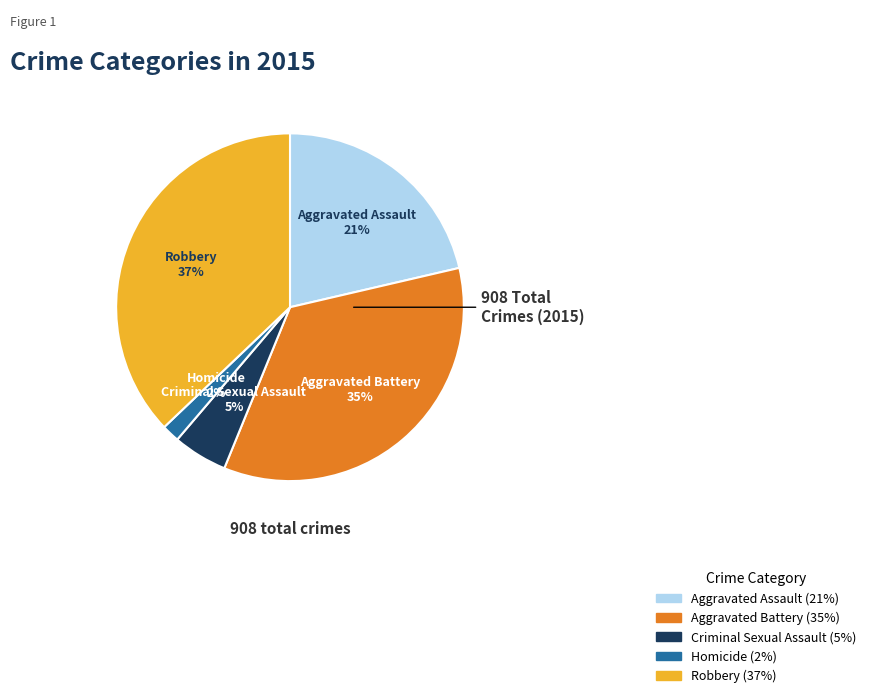

Between Aggravated Battery and Criminal Sexual Assault, which is larger?

Aggravated Battery